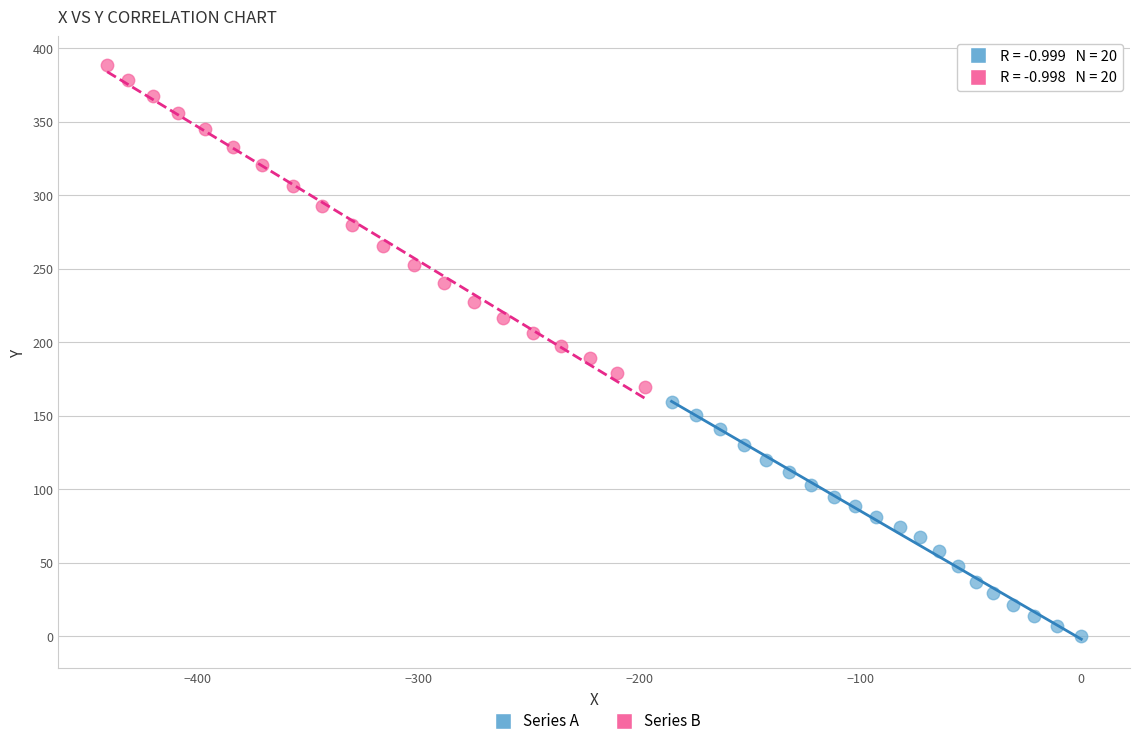

Which series reaches the minimum Y coordinate?

Series A